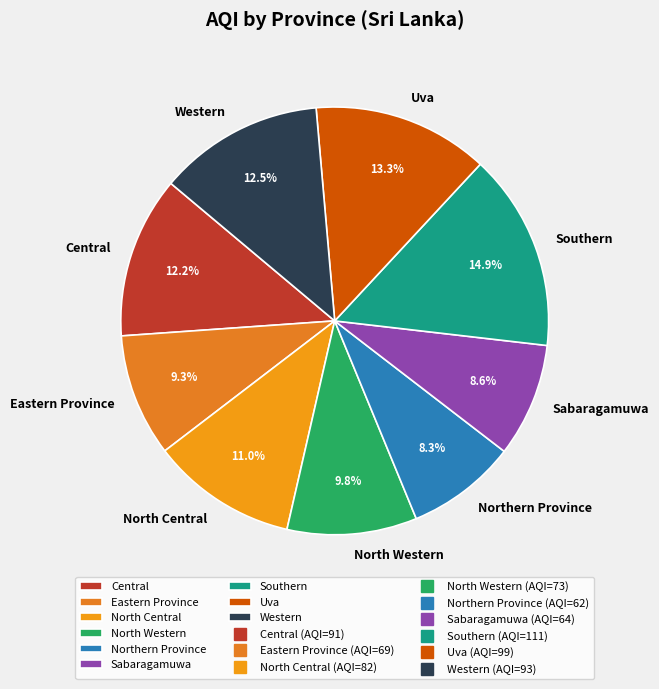

To the nearest percent, what is the combined percentage of Uva and Central?

26%